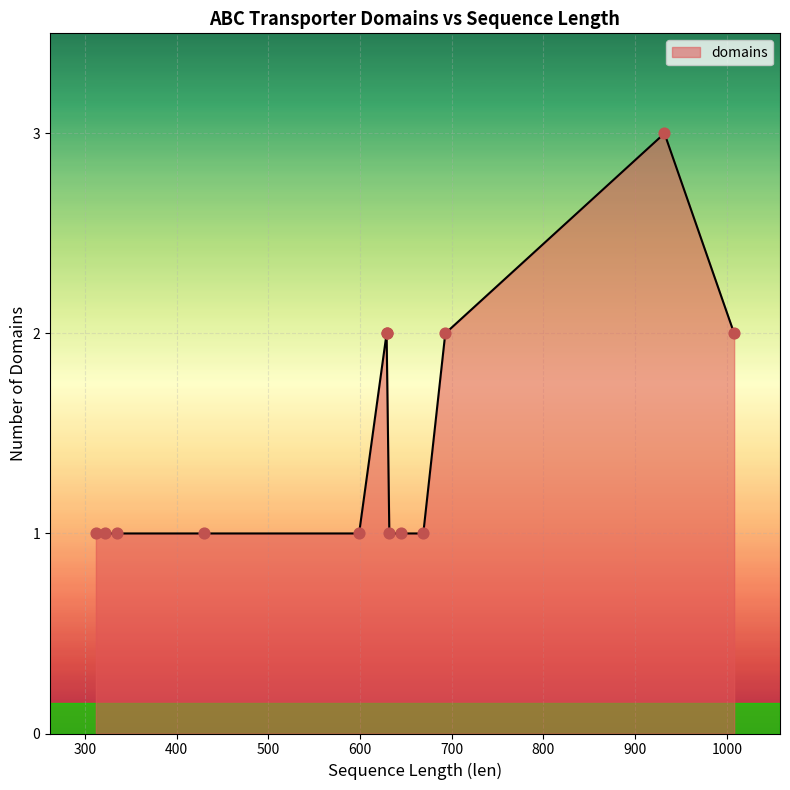

Between 932 and 629, which is larger?

932